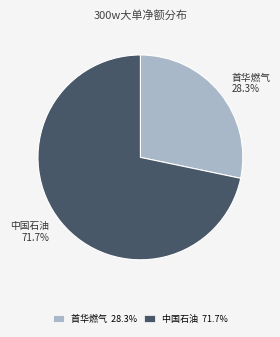

How many segments does this pie chart have?

2